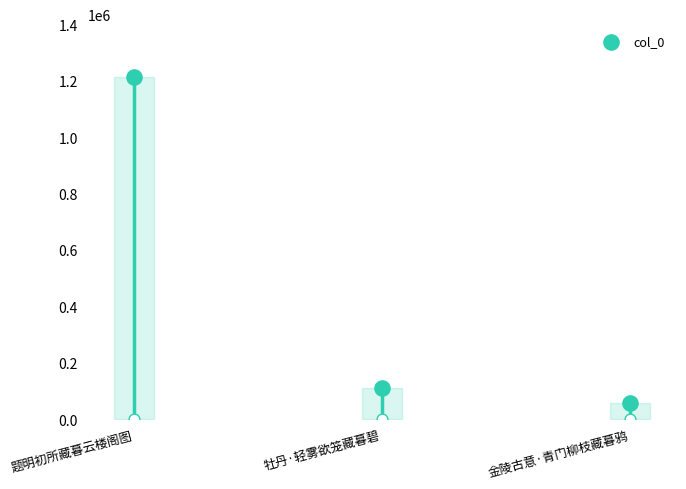

Which has a higher value, 金陵古意·青门柳枝藏暮鸦 or 牡丹·轻雾欲笼藏暮碧?

牡丹·轻雾欲笼藏暮碧